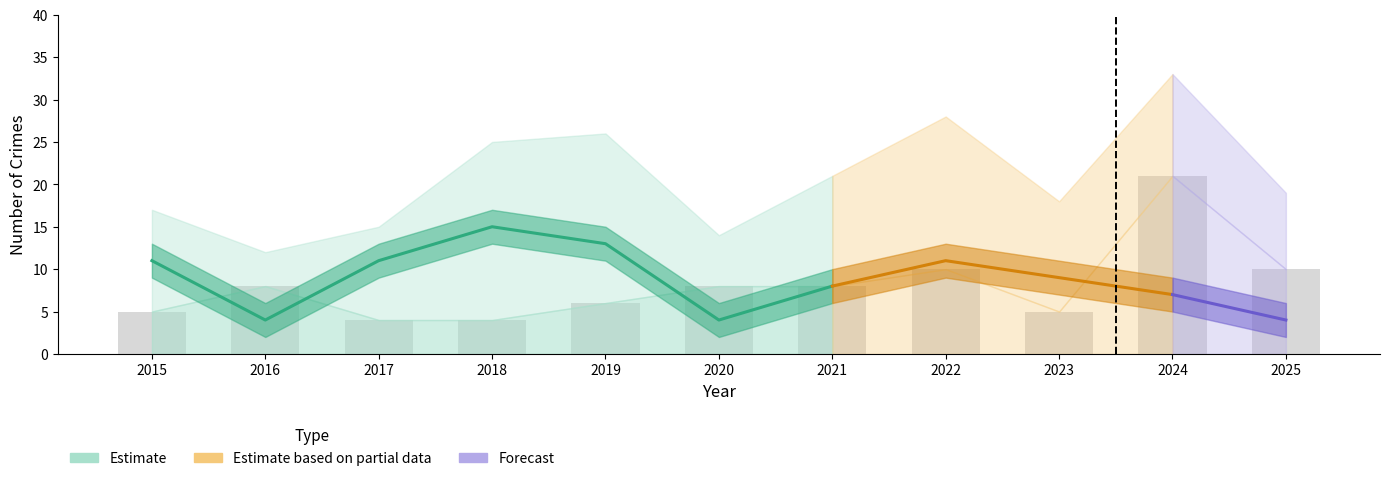

What is the total value across all series at 2017?

30